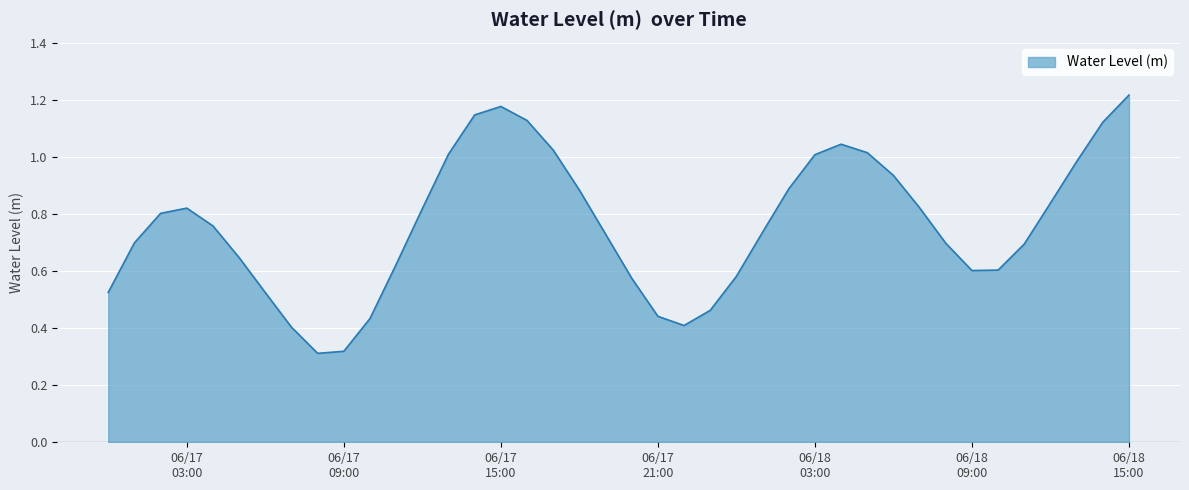

True or false: there are more than 1 points higher than both neighbors.

True